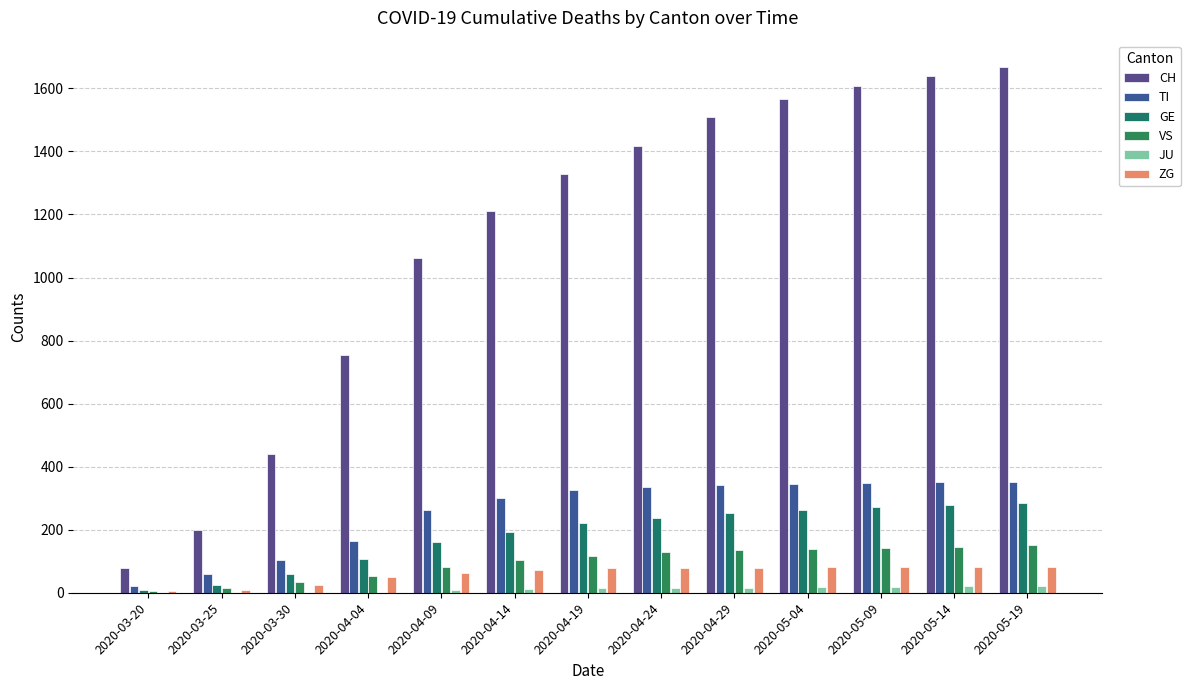

What is the greatest value displayed?

1668